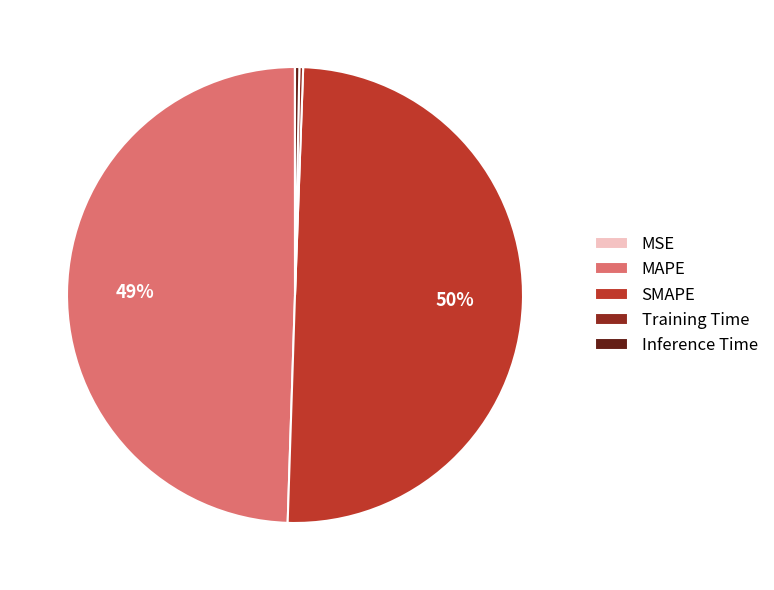

To the nearest percent, what percentage of the pie is MAPE?

49%